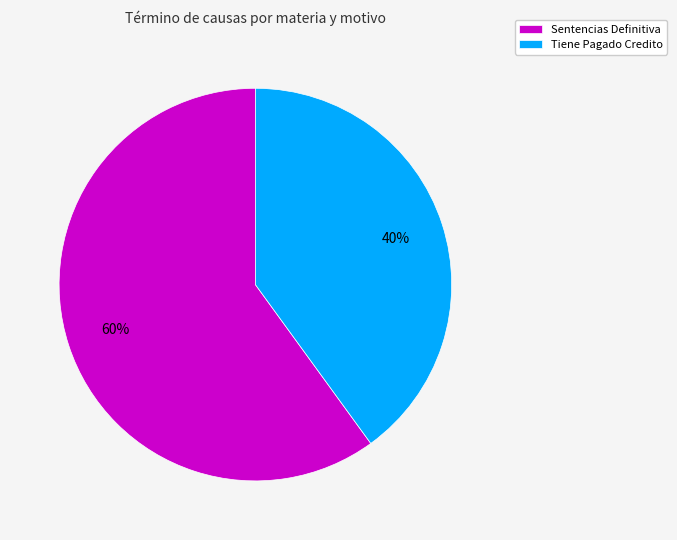

To the nearest percent, what portion does Tiene Pagado Credito represent?

40%